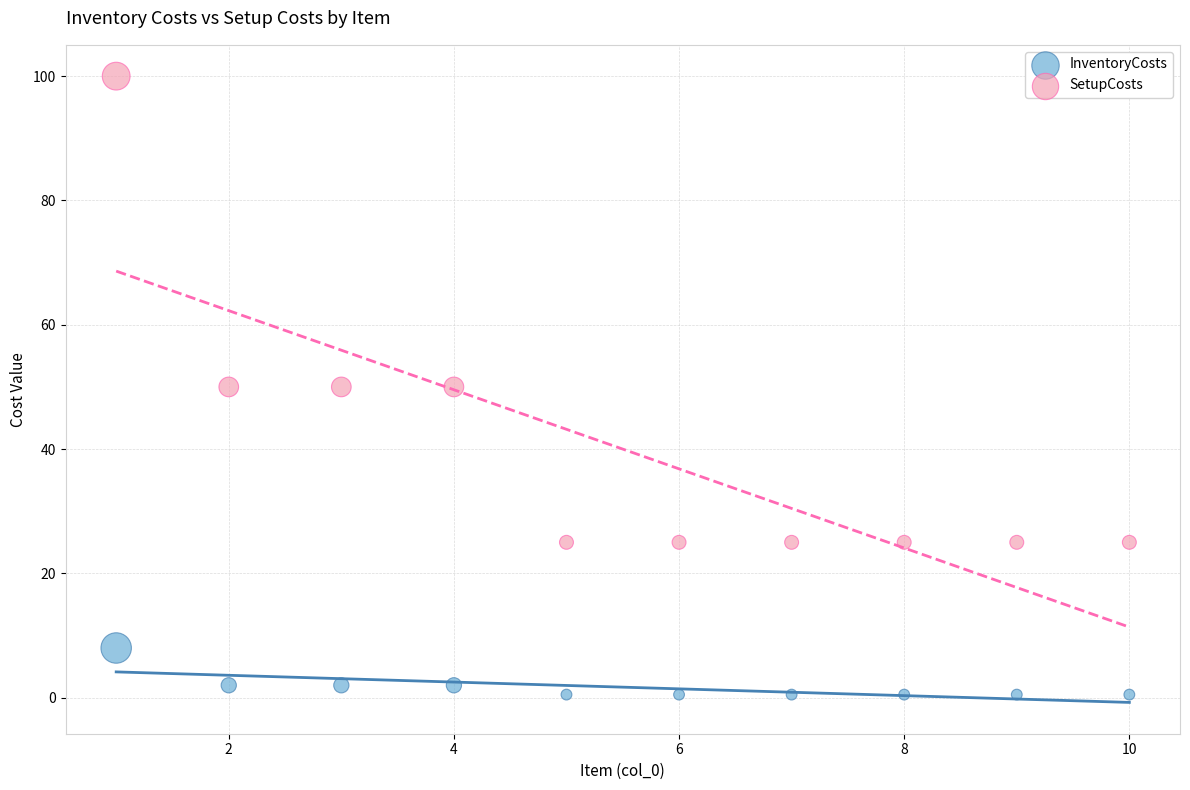

What is the X range (max minus min) for the scatter plot?

9.0